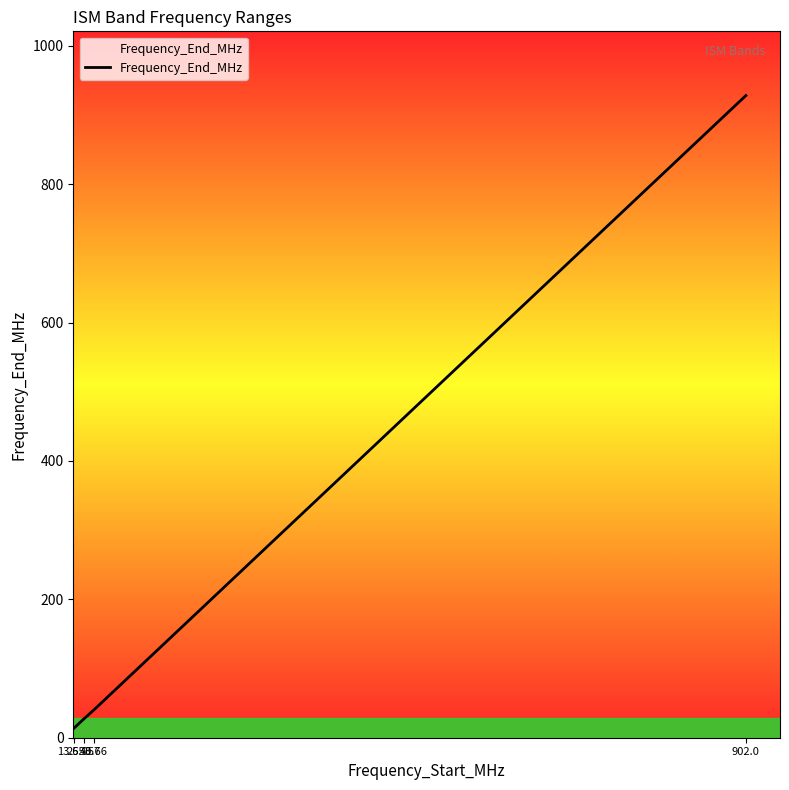

Does the chart have visible grid lines?

No